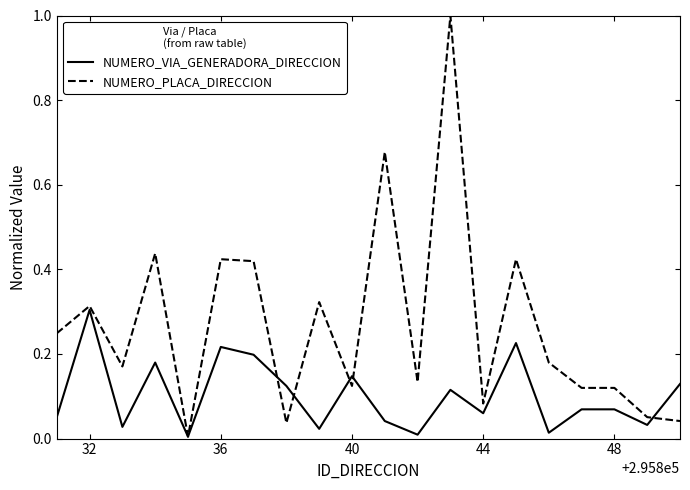

Which series has the largest range (max minus min)?

NUMERO_PLACA_DIRECCION